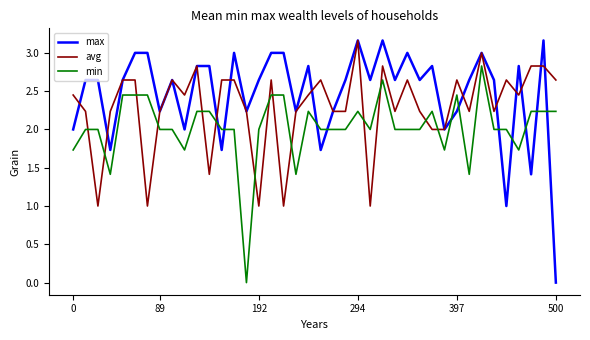

Rank the series by their average value, from highest to lowest.

max, avg, min